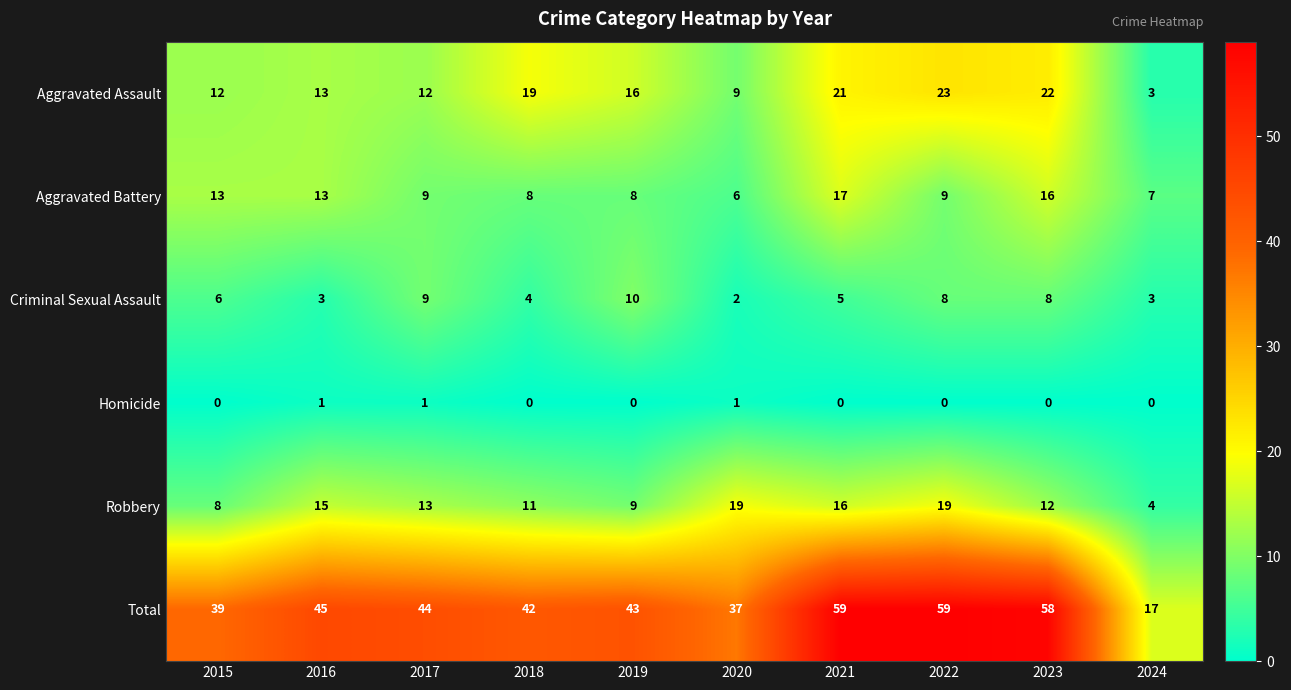

What is the maximum value for Aggravated Assault?

23